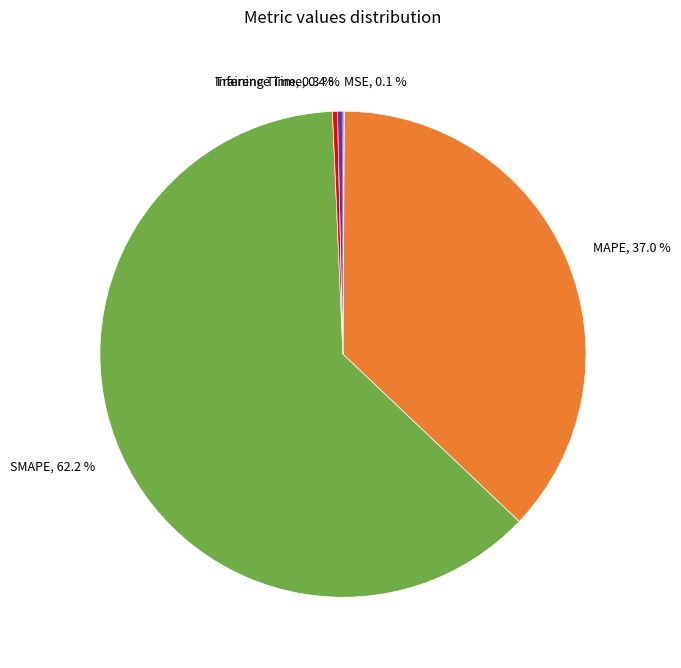

Combined, what portion of the pie is SMAPE, 62.2 % and MAPE, 37.0 %?

99.2%